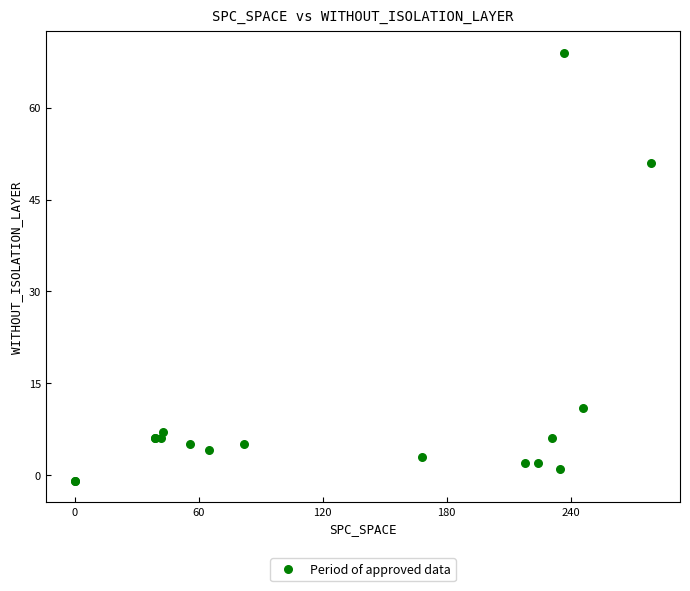

What Y value in the scatter plot is closest to 34?

51